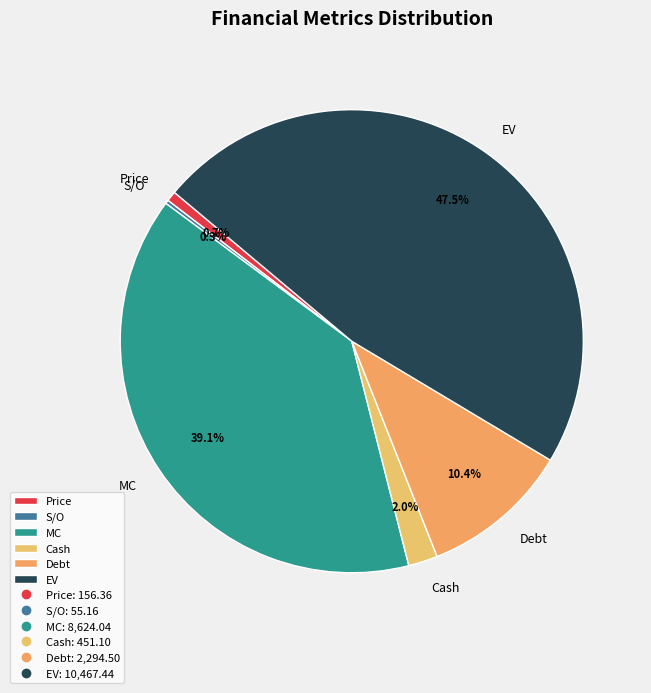

True or false: Debt accounts for 1% of the total.

False